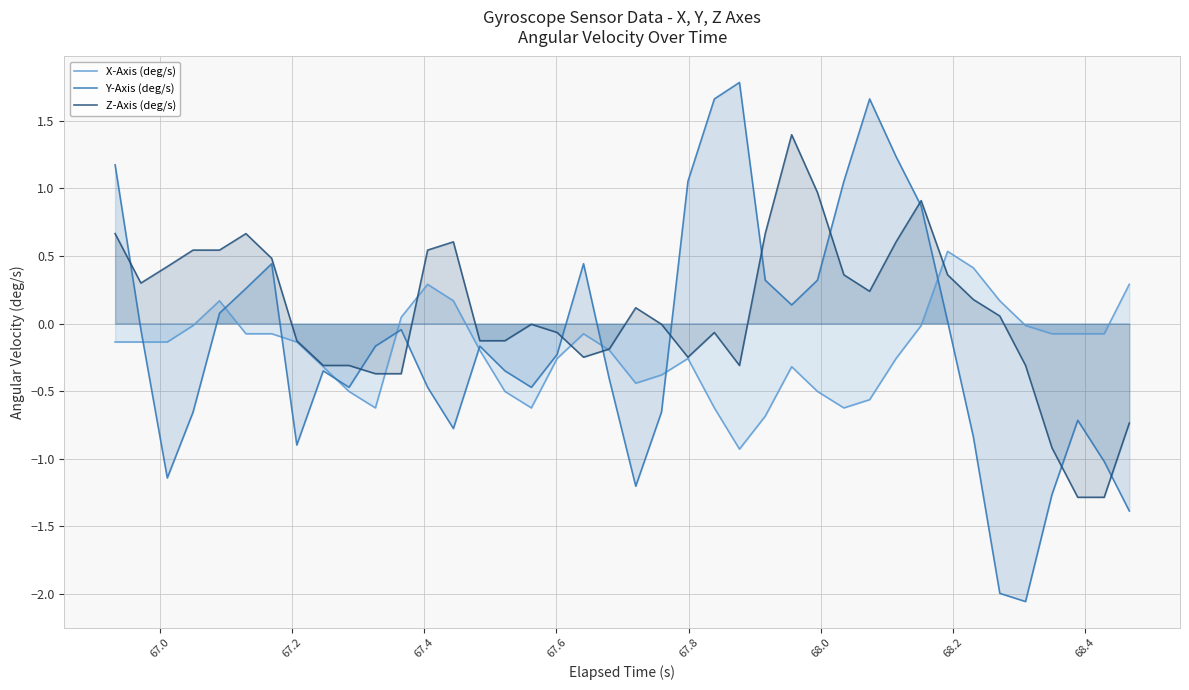

Rank the series by their maximum value, from highest to lowest.

Y-Axis (deg/s), Z-Axis (deg/s), X-Axis (deg/s)